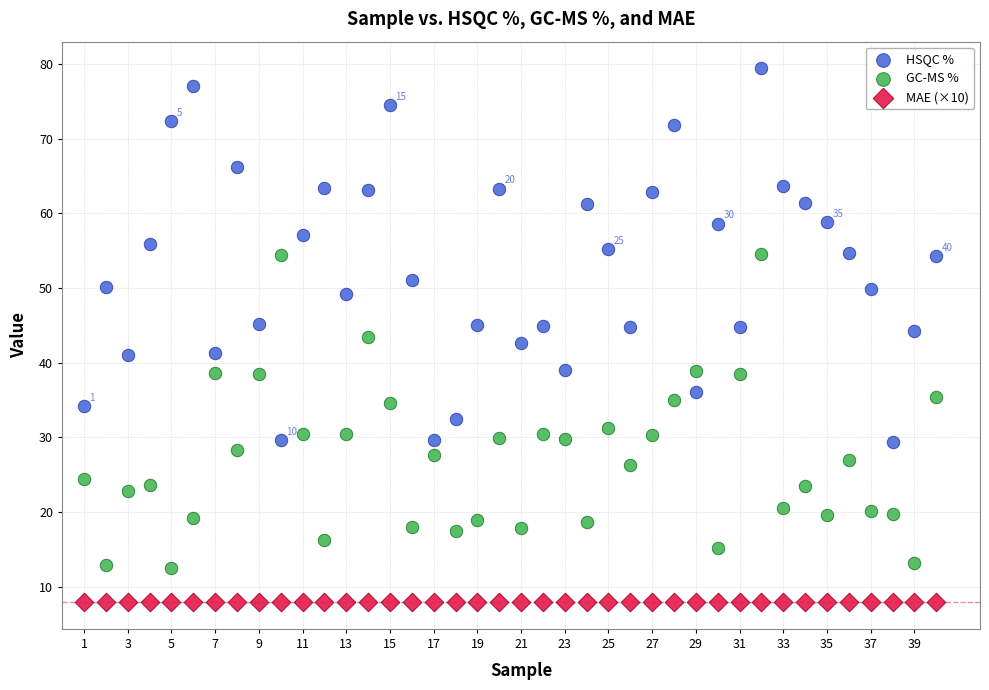

Which series reaches the maximum Y coordinate?

HSQC %